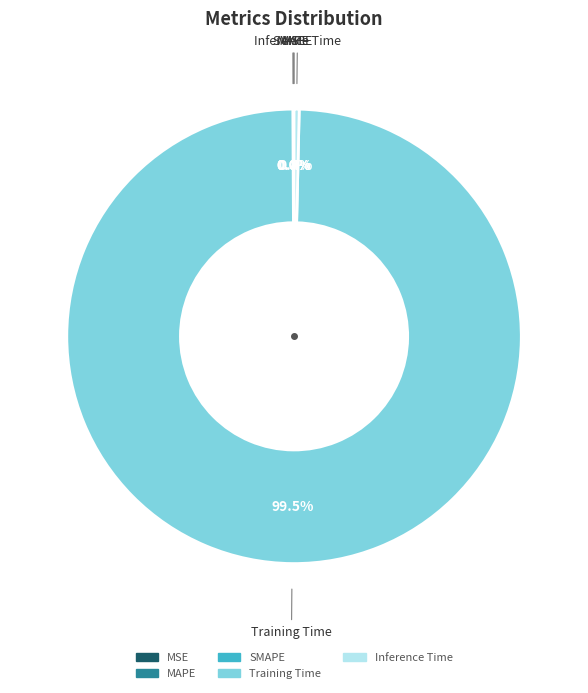

Does any single category account for the majority?

Yes